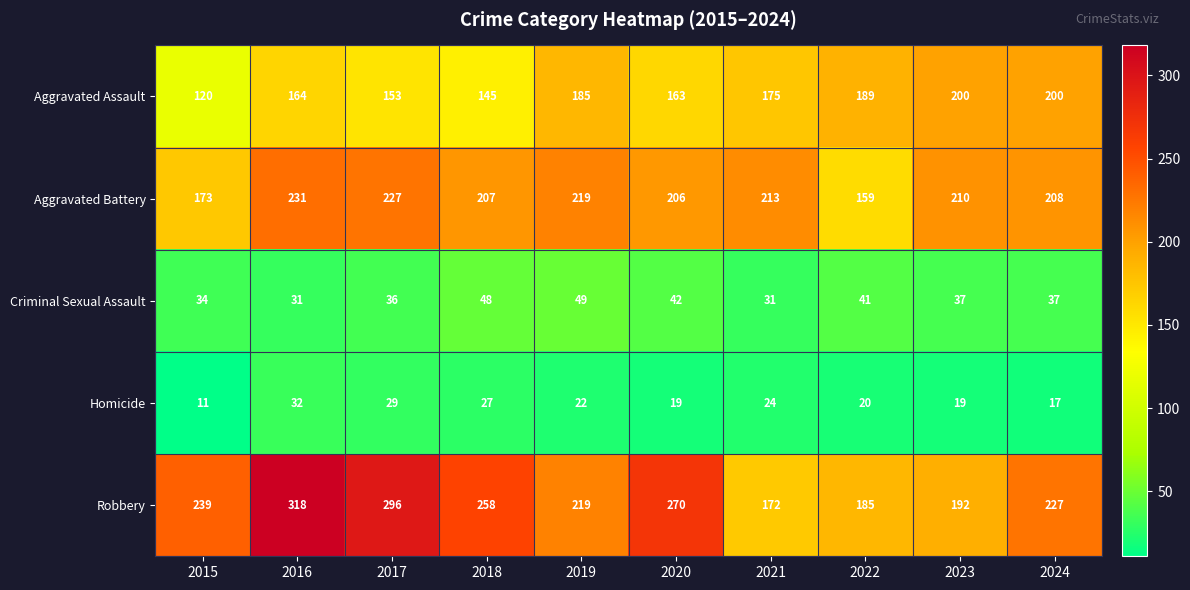

What is the difference between the maximum and minimum values in the Homicide series?

21